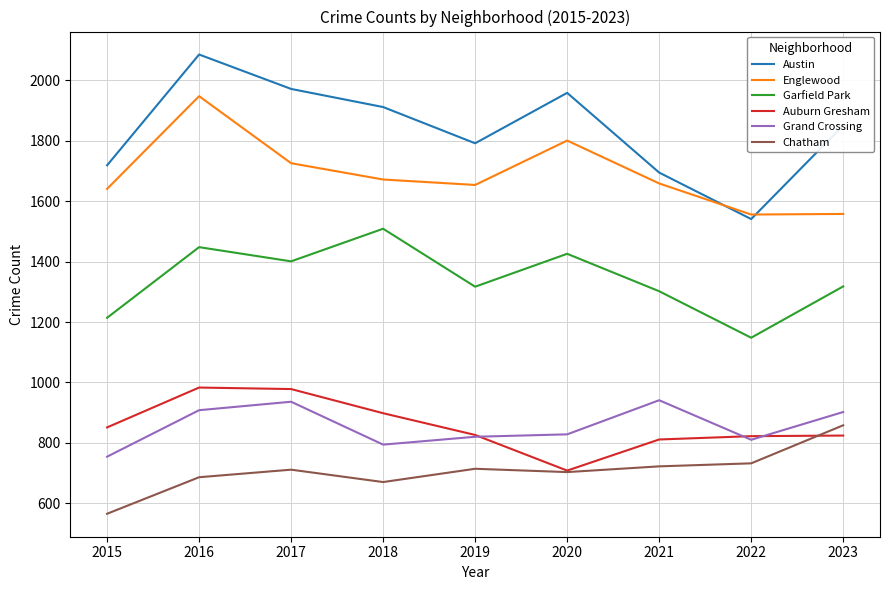

How many categories are shown in the chart?

9